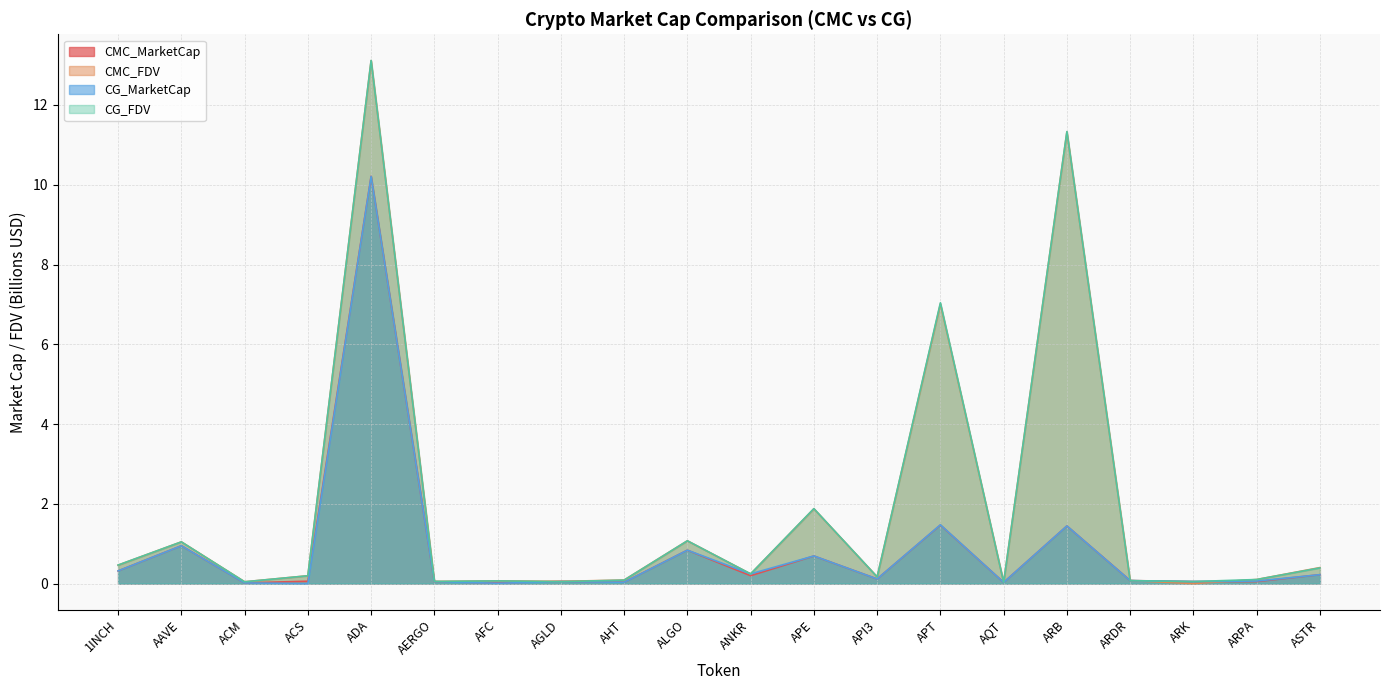

True or false: CG_MarketCap has a value of 0.7 at APE.

True